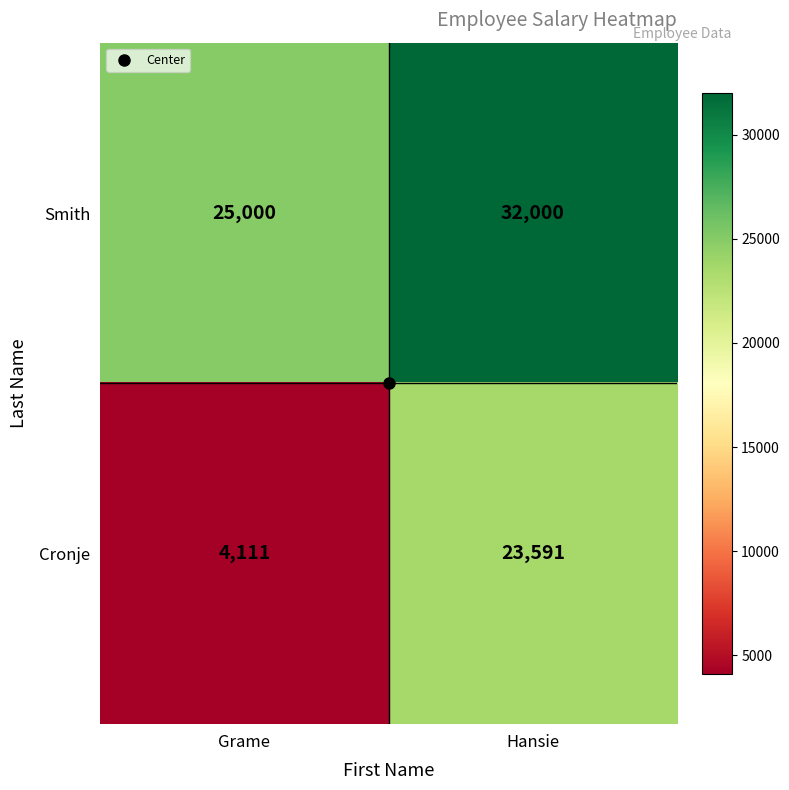

Rank the categories by Smith value from highest to lowest.

Hansie, Grame